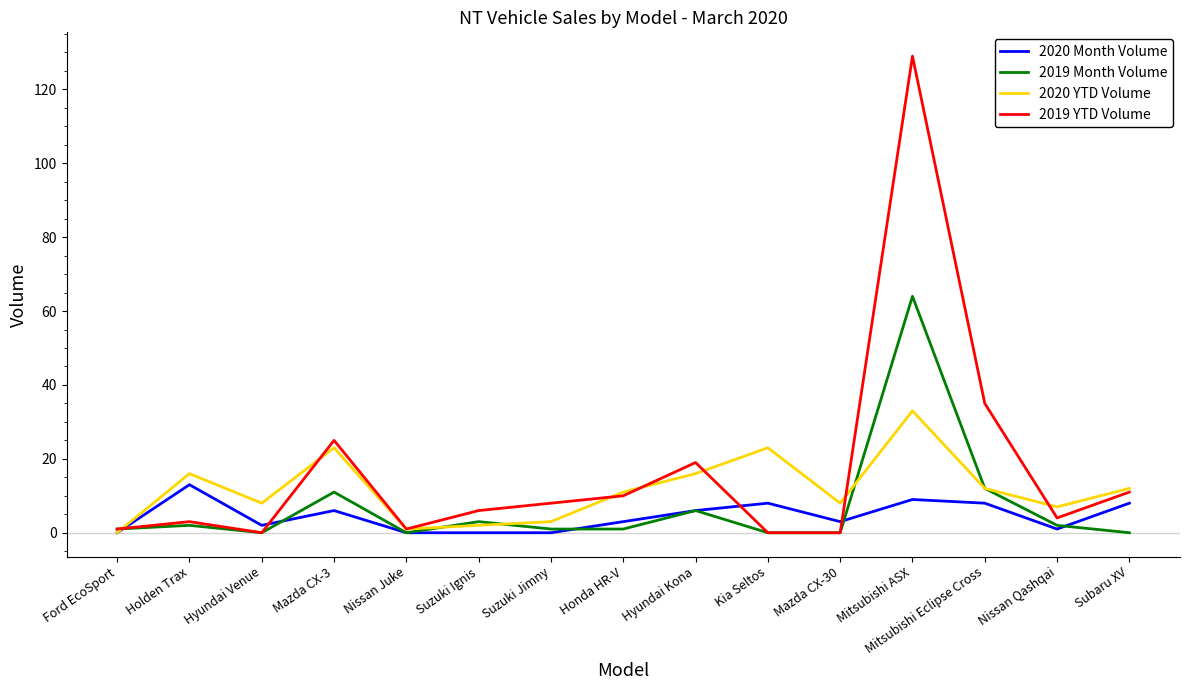

List the series in order of their overall mean, lowest first.

2020 Month Volume, 2019 Month Volume, 2020 YTD Volume, 2019 YTD Volume